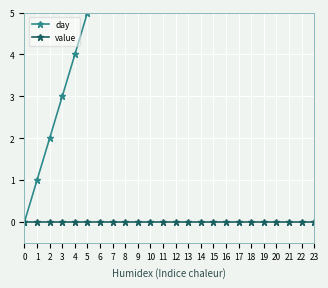

What is the difference between the second highest and minimum values in the day series?

22